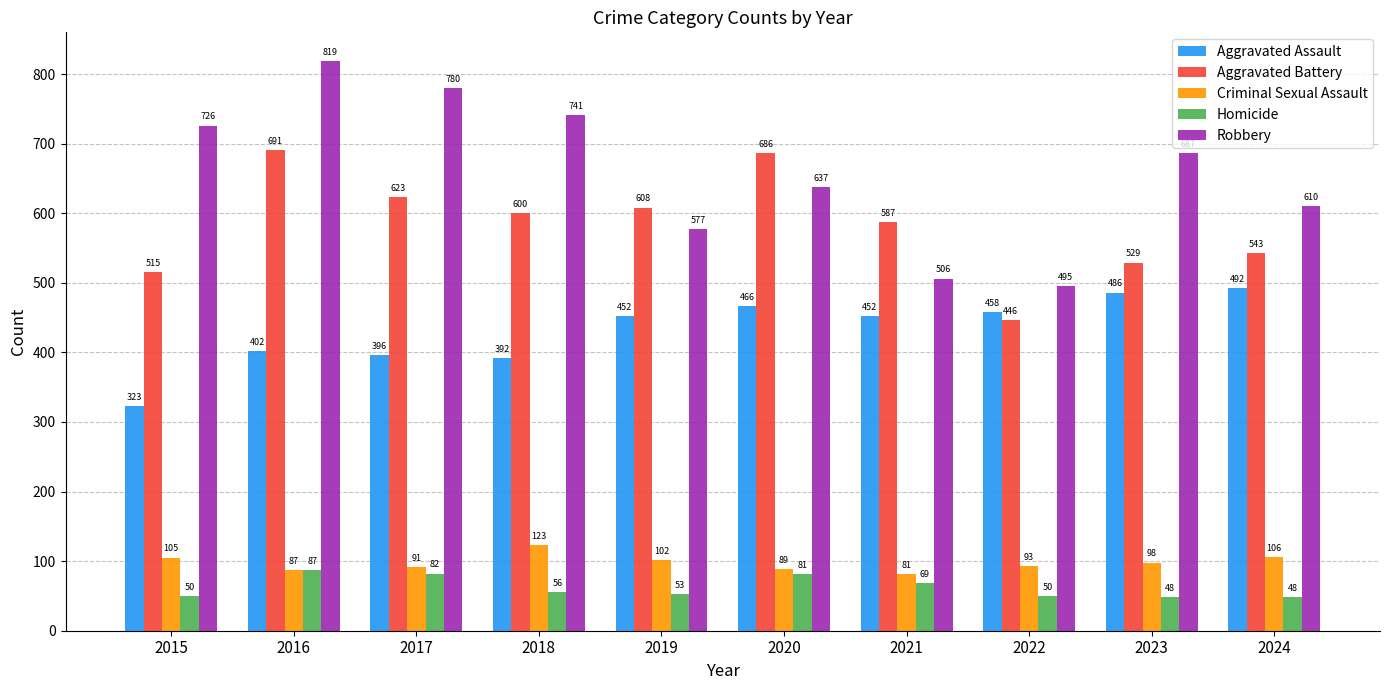

Reading left to right, extract all data points from this chart.

Aggravated Assault: 323	402	396	392	452	466	452	458	486	492
Aggravated Battery: 515	691	623	600	608	686	587	446	529	543
Criminal Sexual Assault: 105	87	91	123	102	89	81	93	98	106
Homicide: 50	87	82	56	53	81	69	50	48	48
Robbery: 726	819	780	741	577	637	506	495	687	610